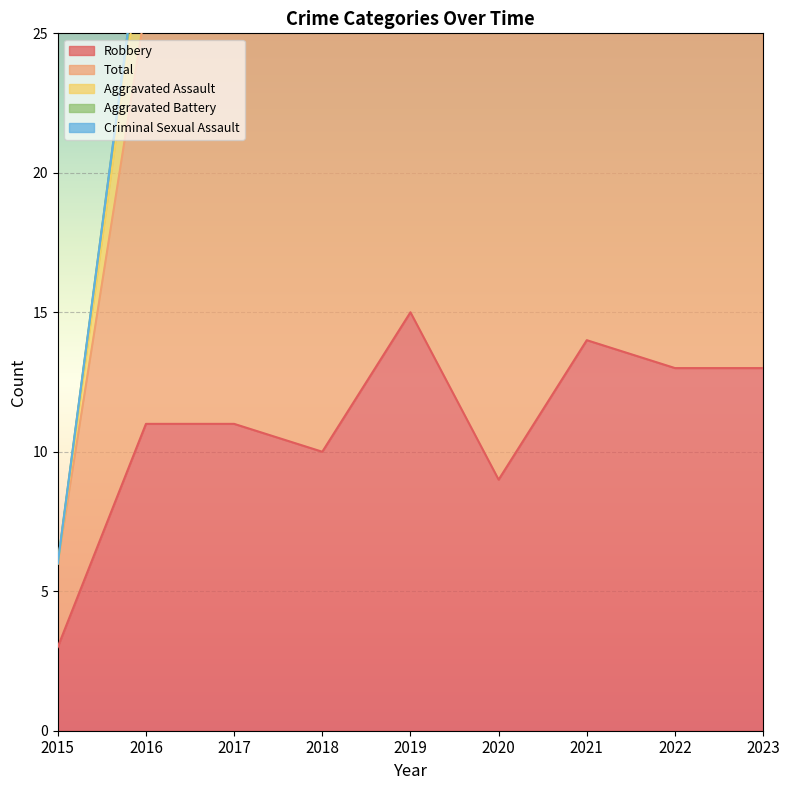

What are all the series names shown in the legend?

Robbery, Total, Aggravated Assault, Aggravated Battery, Criminal Sexual Assault